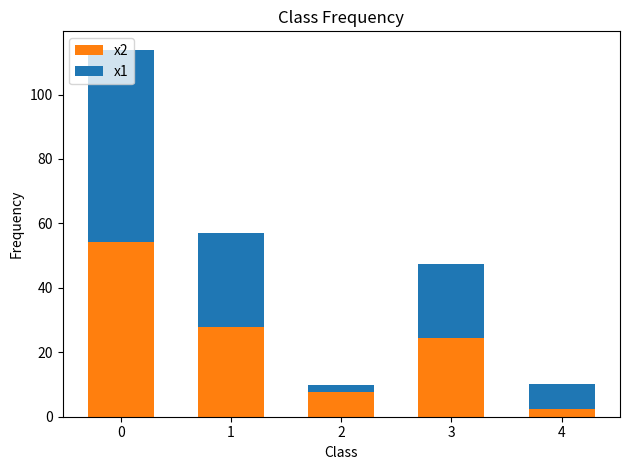

What is the total value across all series at 4?

10.1